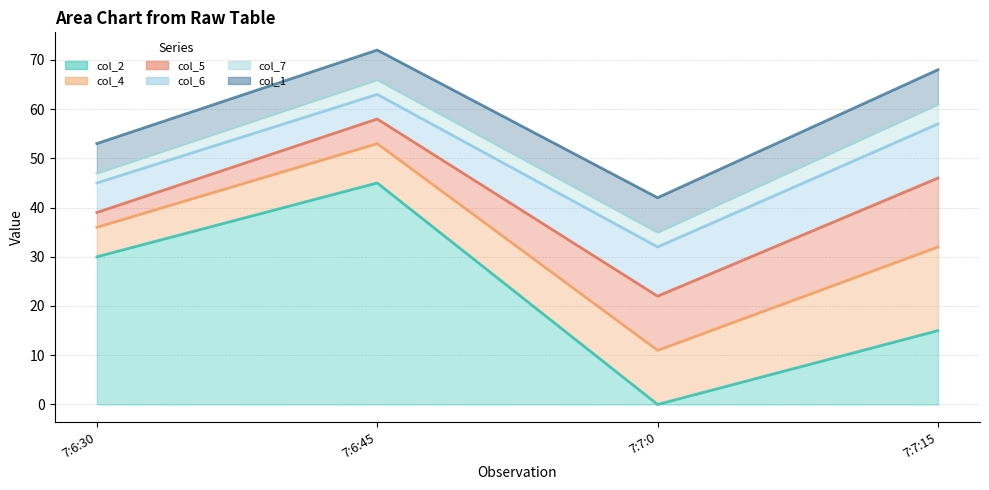

What is the sum of all col_1 values?

26